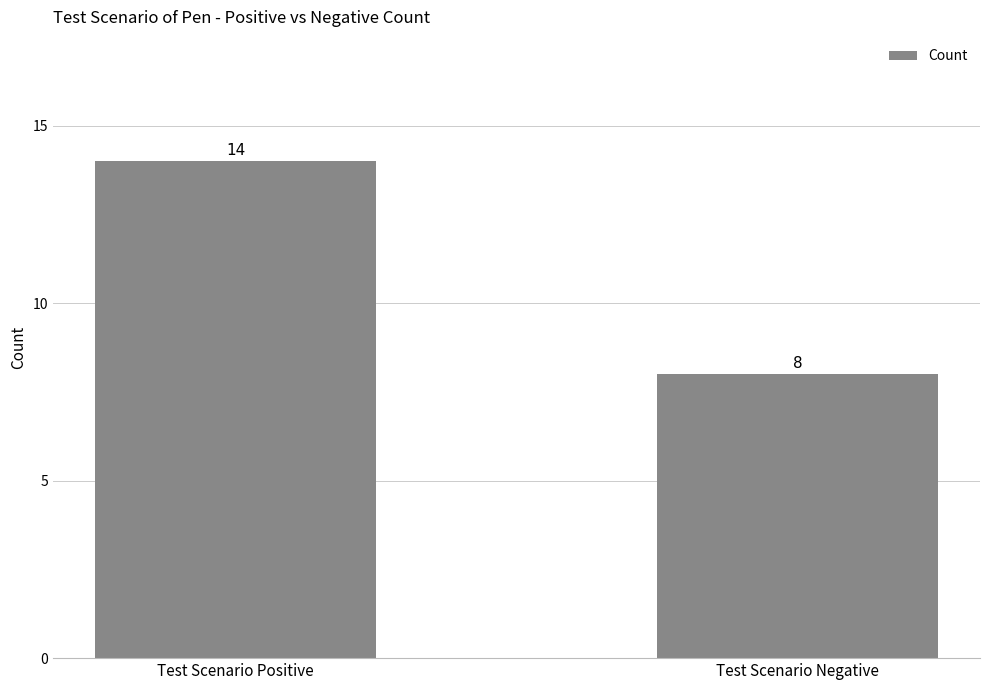

How many bars are there in total?

2